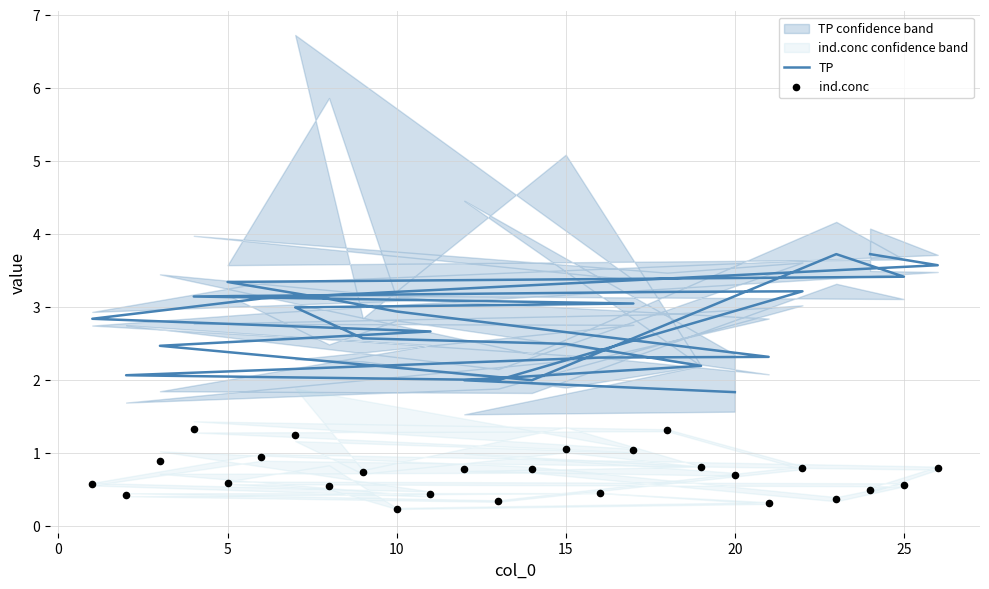

Is the value of TP at 25 greater than the value of ind.conc at 10?

Yes